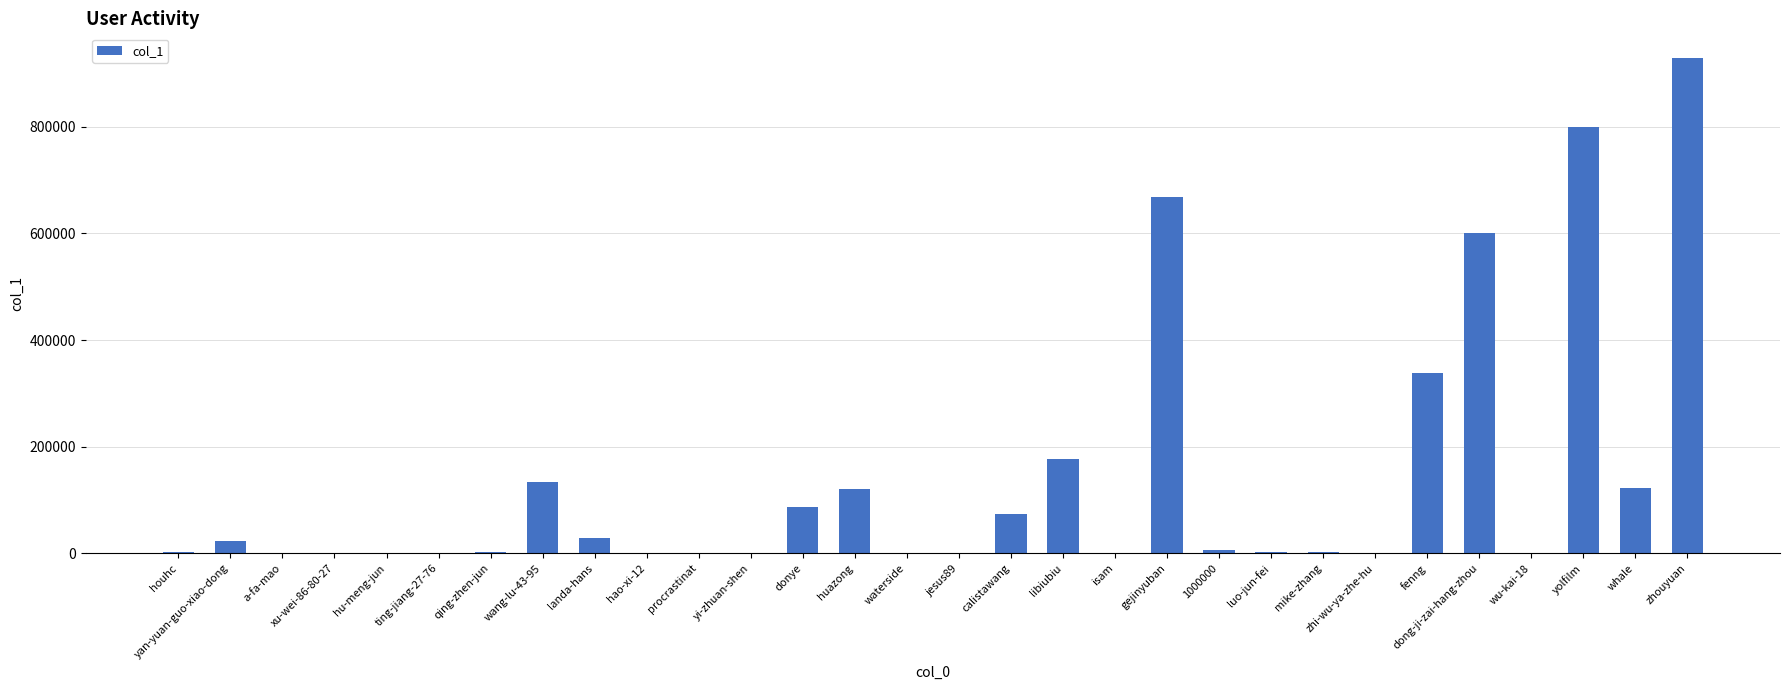

What is the maximum value shown in the chart?

928642